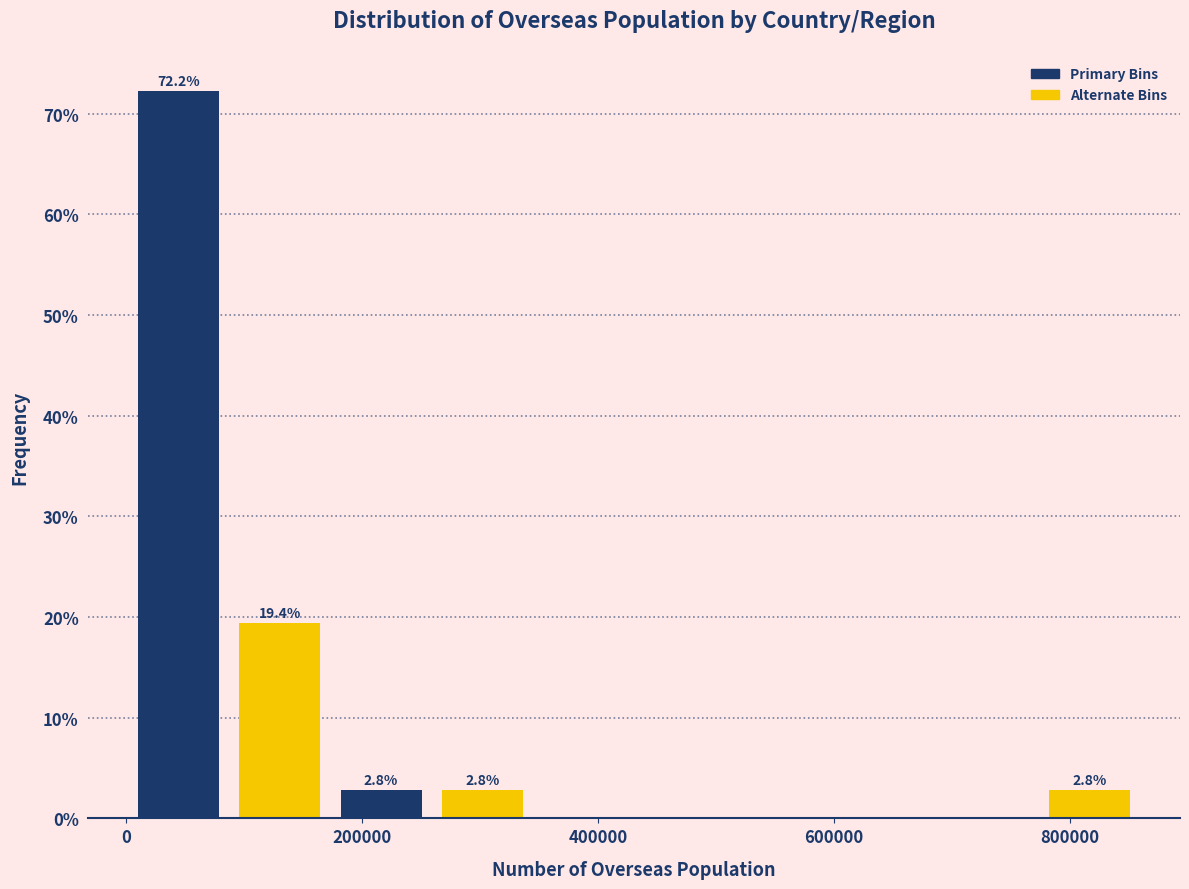

Over which range of the x-axis is the bar tallest?

0 to 80000